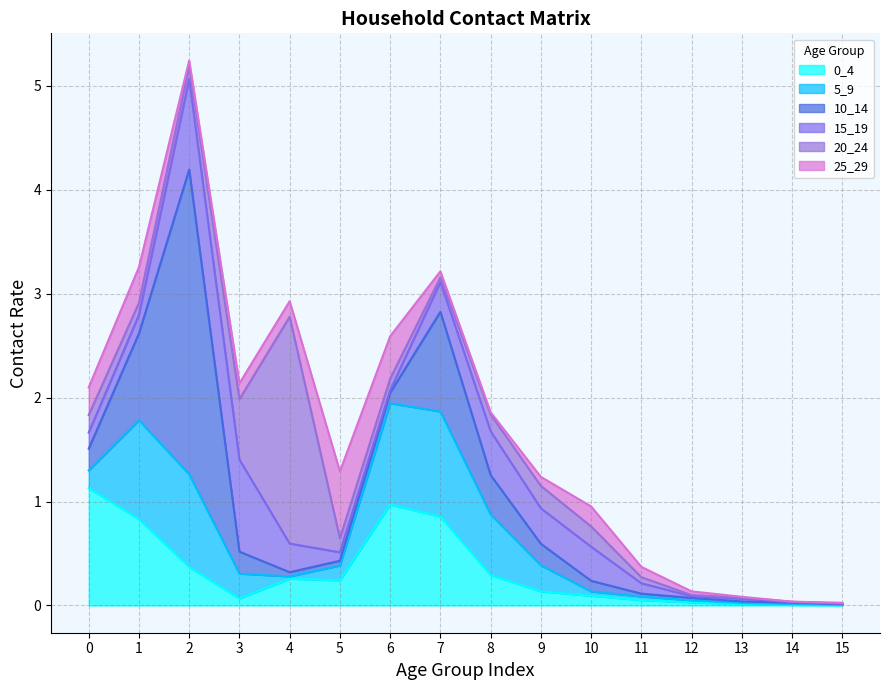

Which category has the highest value in the 25_29 series?

5